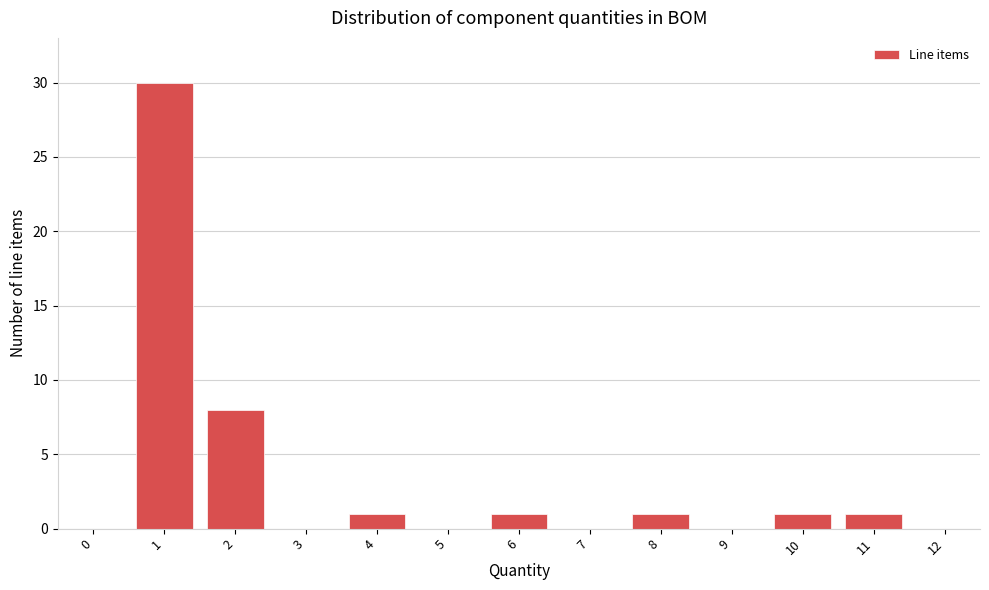

Reading right to left, what are all the values shown in this chart?

12=0	11=1	10=1	9=0	8=1	7=0	6=1	5=0	4=1	3=0	2=8	1=30	0=0